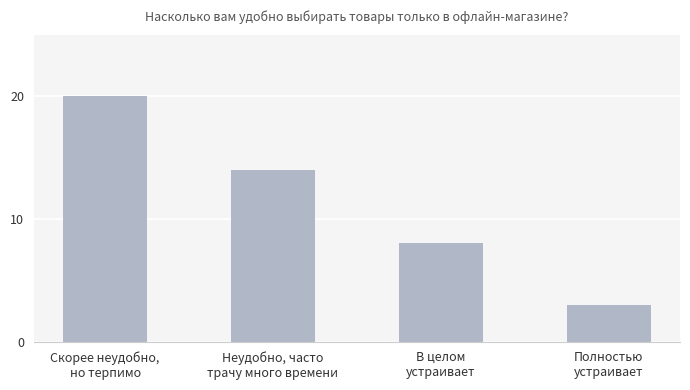

True or false: the data shows 8 at В целом
устраивает.

True